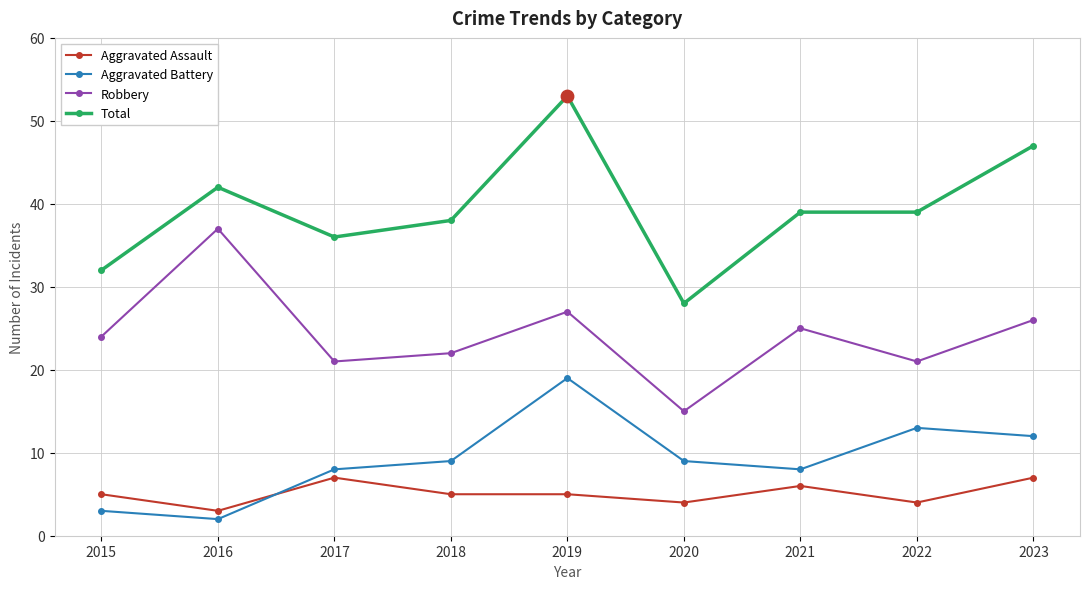

Between 2015 and 2023, which series saw the biggest shift?

Total